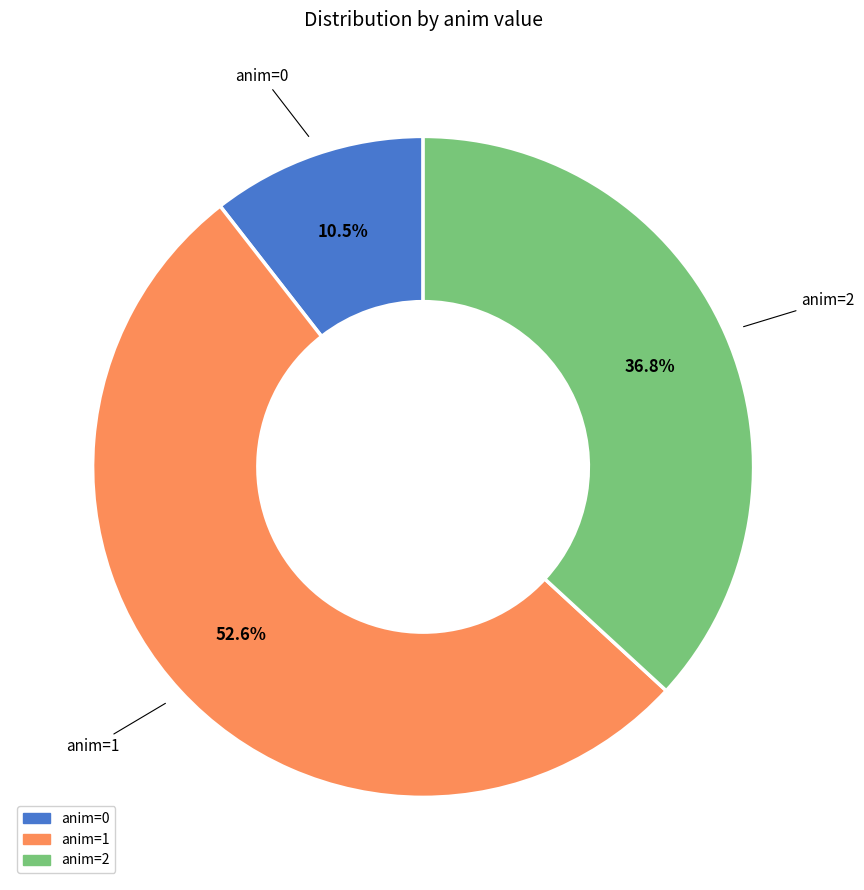

To the nearest percent, what is the difference between the largest and smallest slice percentages?

42%